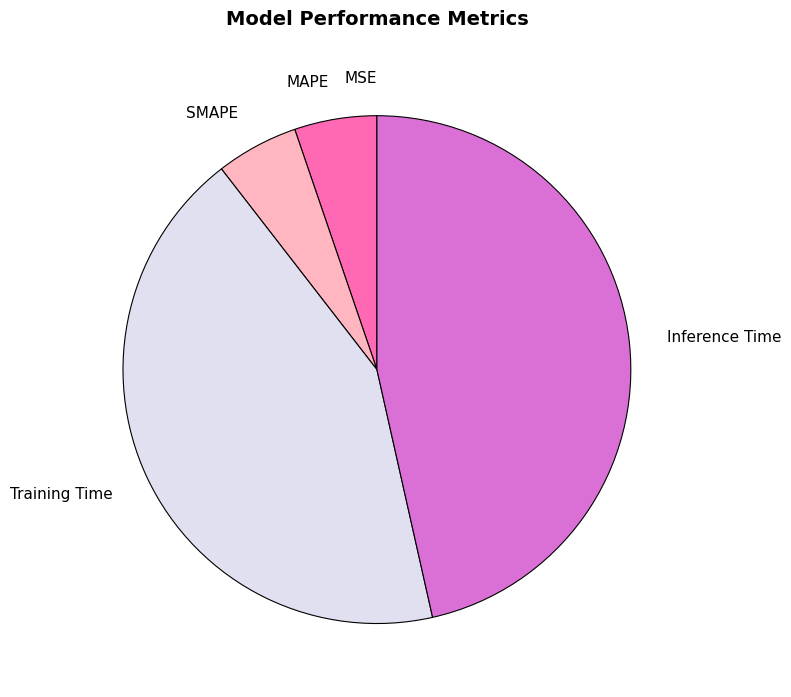

Does any single category account for the majority?

No